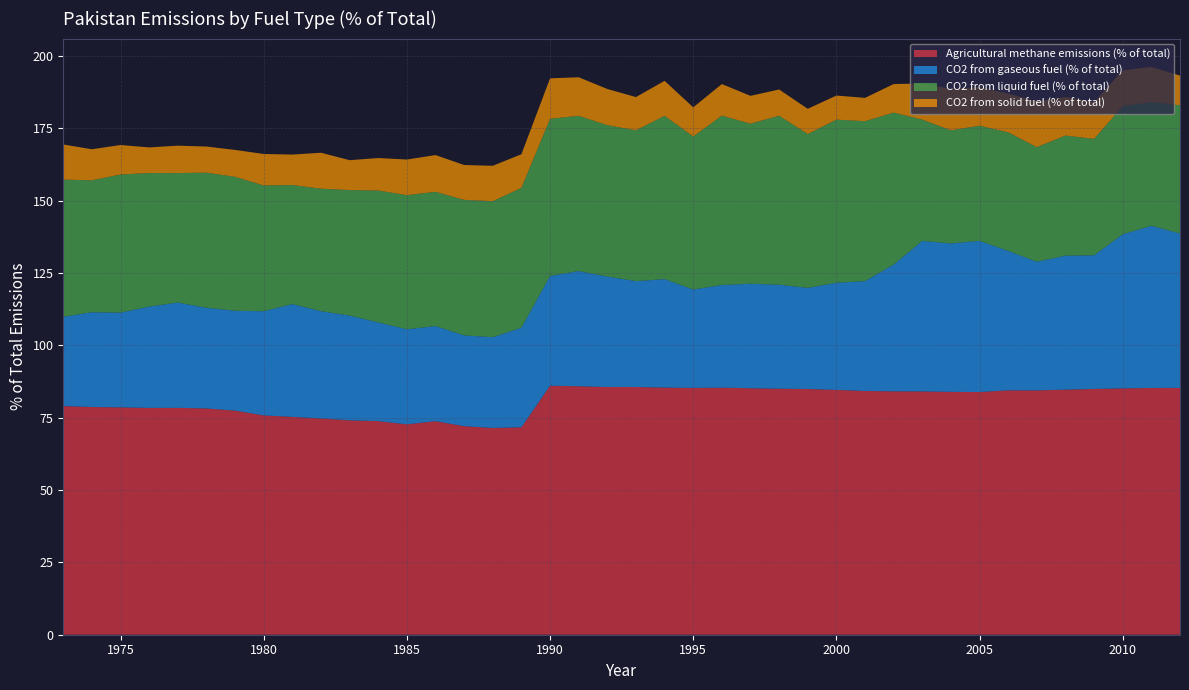

Reading left to right, list all the values displayed in this chart.

Agricultural methane emissions (% of total): 1973=79.0	1974=78.7	1975=78.5	1976=78.4	1977=78.4	1978=78.2	1979=77.4	1980=75.8	1981=75.3	1982=74.7	1983=74.1	1984=73.8	1985=72.7	1986=73.8	1987=72.0	1988=71.4	1989=71.7	1990=86.0	1991=85.8	1992=85.6	1993=85.6	1994=85.4	1995=85.2	1996=85.3	1997=85.2	1998=85.0	1999=84.9	2000=84.6	2001=84.2	2002=84.1	2003=84.0	2004=83.9	2005=83.8	2006=84.4	2007=84.4	2008=84.7	2009=84.9	2010=85.1	2011=85.2	2012=85.3
CO2 from gaseous fuel (% of total): 1973=30.8	1974=32.7	1975=32.8	1976=35.0	1977=36.4	1978=34.8	1979=34.5	1980=36.0	1981=39.0	1982=37.1	1983=36.2	1984=34.1	1985=32.8	1986=32.9	1987=31.4	1988=31.4	1989=34.4	1990=37.9	1991=39.8	1992=38.2	1993=36.6	1994=37.5	1995=34.0	1996=35.5	1997=36.1	1998=35.9	1999=34.9	2000=37.0	2001=38.0	2002=43.8	2003=52.0	2004=51.3	2005=52.2	2006=48.2	2007=44.4	2008=46.3	2009=46.2	2010=53.2	2011=56.0	2012=53.3
CO2 from liquid fuel (% of total): 1973=47.4	1974=45.6	1975=47.7	1976=46.1	1977=44.7	1978=46.7	1979=46.3	1980=43.5	1981=41.1	1982=42.3	1983=43.4	1984=45.5	1985=46.4	1986=46.4	1987=46.8	1988=47.0	1989=48.3	1990=54.3	1991=53.6	1992=52.3	1993=52.1	1994=56.4	1995=52.9	1996=58.5	1997=55.3	1998=58.4	1999=53.1	2000=56.4	2001=55.2	2002=52.5	2003=41.9	2004=39.1	2005=39.8	2006=41.0	2007=39.6	2008=41.5	2009=40.2	2010=44.2	2011=42.8	2012=44.3
CO2 from solid fuel (% of total): 1973=12.2	1974=10.7	1975=10.2	1976=8.8	1977=9.5	1978=9.0	1979=9.3	1980=10.9	1981=10.5	1982=12.4	1983=10.3	1984=11.2	1985=12.3	1986=12.7	1987=12.0	1988=12.2	1989=11.6	1990=14.0	1991=13.3	1992=12.5	1993=11.5	1994=12.1	1995=10.1	1996=10.9	1997=9.6	1998=9.1	1999=8.7	2000=8.3	2001=8.1	2002=9.9	2003=12.5	2004=14.3	2005=13.3	2006=13.4	2007=15.8	2008=13.3	2009=12.8	2010=12.4	2011=12.1	2012=10.2